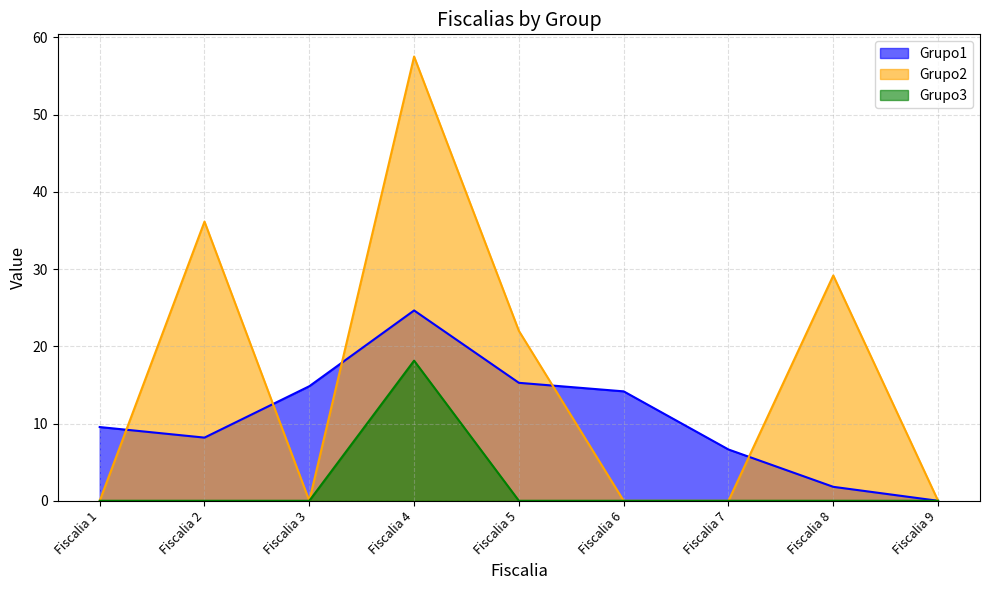

At how many categories does at least one series exceed 7?

7